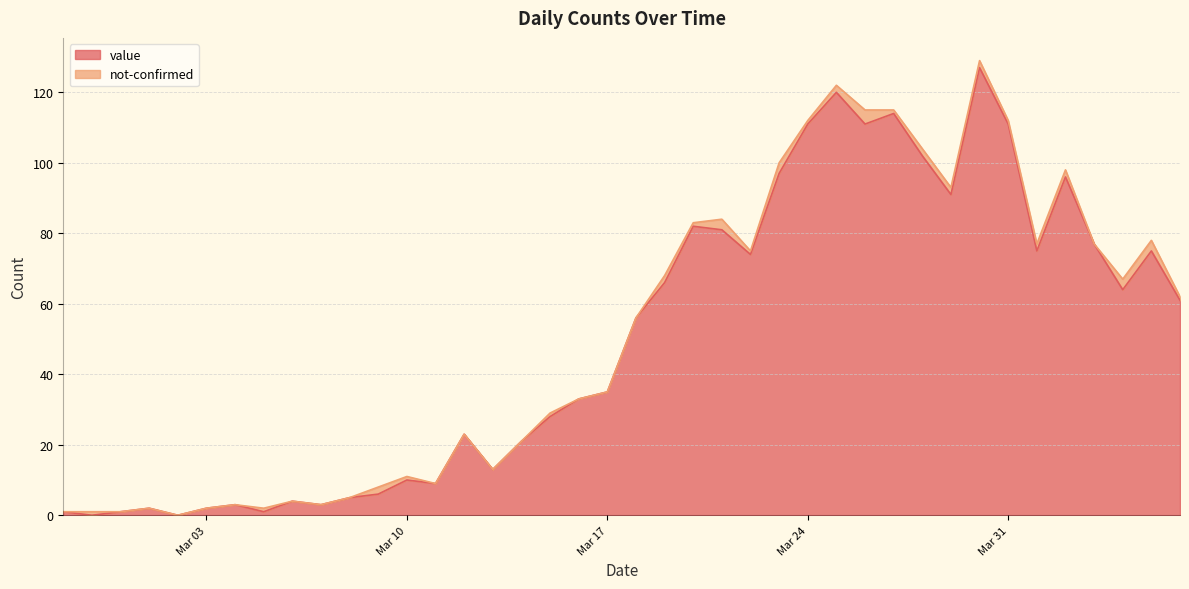

List the labels in order of value, smallest first.

2020-02-28, 2020-03-02, 2020-02-27, 2020-02-29, 2020-03-05, 2020-03-01, 2020-03-03, 2020-03-04, 2020-03-07, 2020-03-06, 2020-03-08, 2020-03-09, 2020-03-11, 2020-03-10, 2020-03-13, 2020-03-14, 2020-03-12, 2020-03-15, 2020-03-16, 2020-03-17, 2020-03-18, 2020-04-06, 2020-04-04, 2020-03-19, 2020-03-22, 2020-04-01, 2020-04-05, 2020-04-03, 2020-03-21, 2020-03-20, 2020-03-29, 2020-04-02, 2020-03-23, 2020-03-28, 2020-03-24, 2020-03-26, 2020-03-31, 2020-03-27, 2020-03-25, 2020-03-30